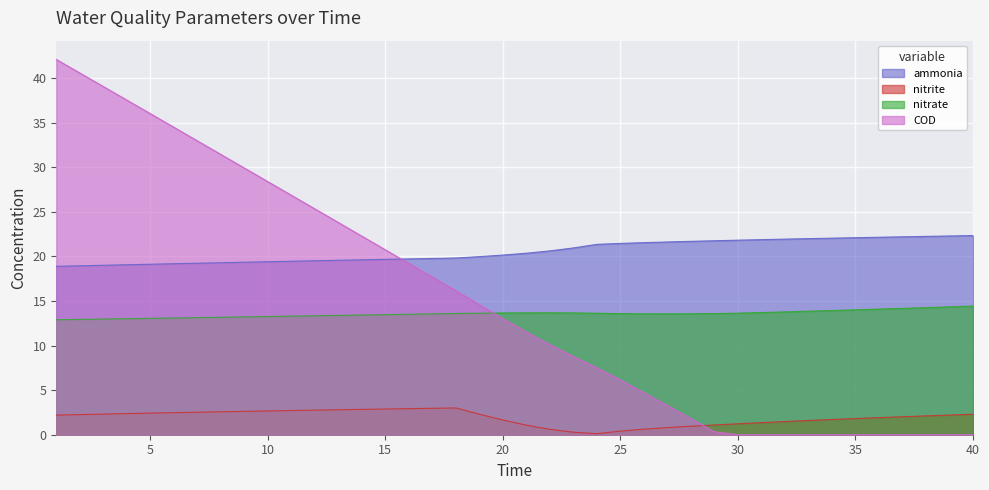

Reading left to right, list all the values displayed in this chart.

ammonia: 18.9	19.0	19.0	19.1	19.1	19.2	19.2	19.3	19.4	19.4	19.5	19.5	19.6	19.6	19.7	19.7	19.8	19.8	20.0	20.2	20.4	20.6	21.0	21.4	21.5	21.5	21.6	21.7	21.8	21.8	21.9	21.9	22.0	22.1	22.1	22.2	22.2	22.2	22.3	22.3
nitrite: 2.2	2.3	2.3	2.4	2.4	2.5	2.5	2.6	2.6	2.7	2.7	2.8	2.8	2.8	2.9	2.9	3.0	3.0	2.3	1.6	1.1	0.6	0.3	0.1	0.4	0.6	0.8	1.0	1.1	1.2	1.4	1.5	1.6	1.7	1.8	1.9	2.0	2.1	2.2	2.3
nitrate: 12.9	12.9	13.0	13.0	13.1	13.1	13.1	13.2	13.2	13.3	13.3	13.3	13.4	13.4	13.5	13.5	13.6	13.6	13.6	13.7	13.7	13.7	13.7	13.6	13.6	13.6	13.6	13.6	13.6	13.6	13.7	13.8	13.9	13.9	14.0	14.1	14.2	14.3	14.3	14.4
COD: 42.1	40.6	39.1	37.5	36.0	34.5	33.0	31.4	29.9	28.4	26.9	25.3	23.8	22.3	20.7	19.2	17.7	16.1	14.6	13.0	11.5	10.1	8.8	7.5	6.1	4.7	3.3	1.8	0.3	0.0	0.0	0.0	0.0	0.0	0.0	0.0	0.0	0.0	0.0	0.0